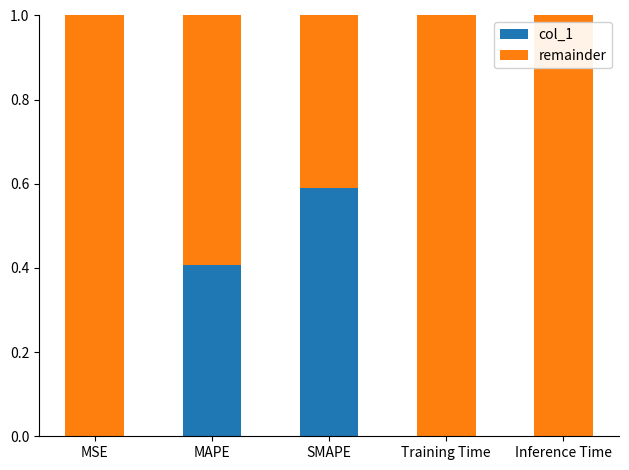

What is the maximum value for col_1?

0.6